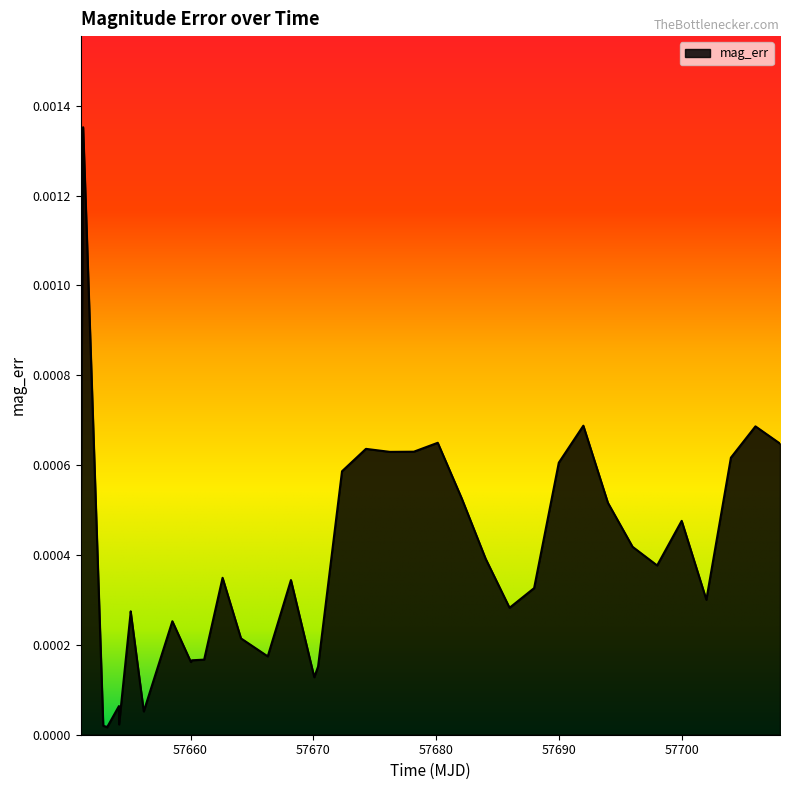

How many lines are shown in the chart?

1